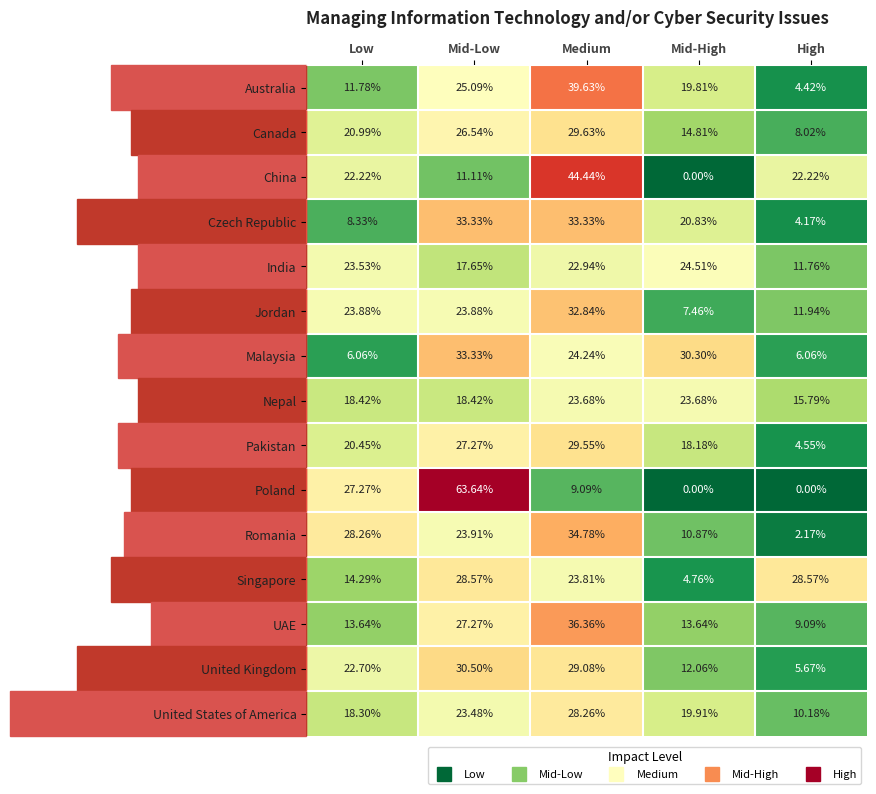

Is the value of India at Medium greater than the value of Australia at Low?

Yes